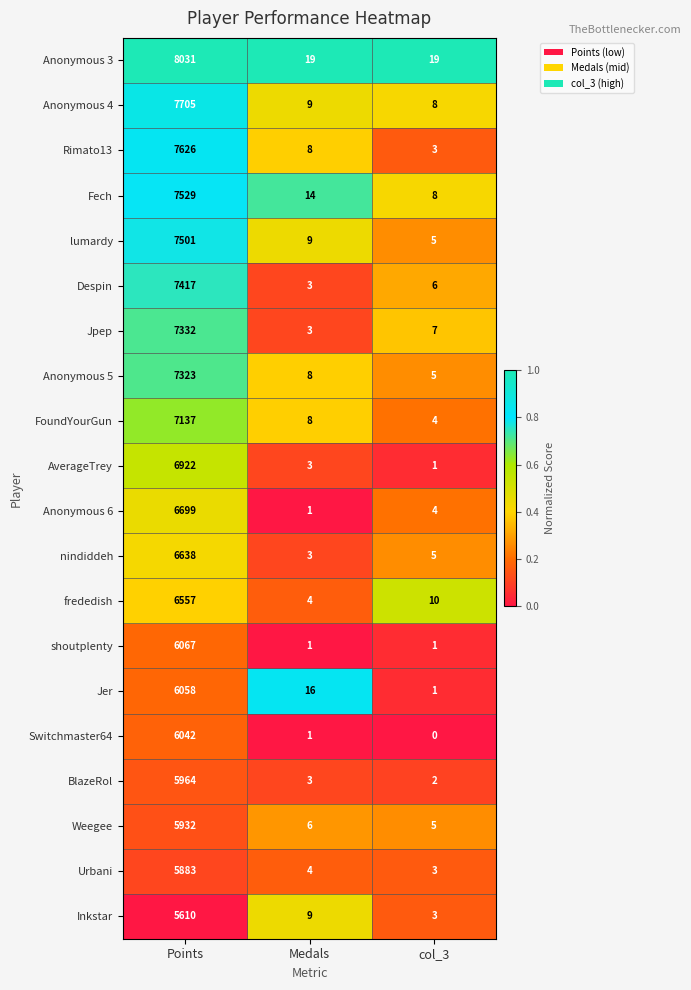

What is the sum of all Inkstar values?

5622